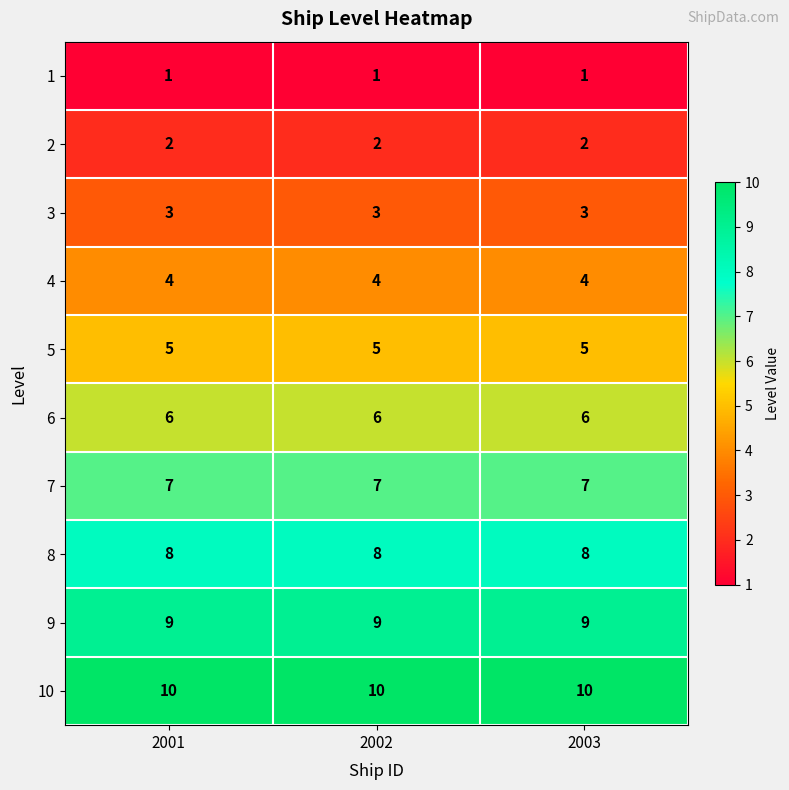

Is the value of 2 at 2002 greater than the value of 1 at 2003?

Yes